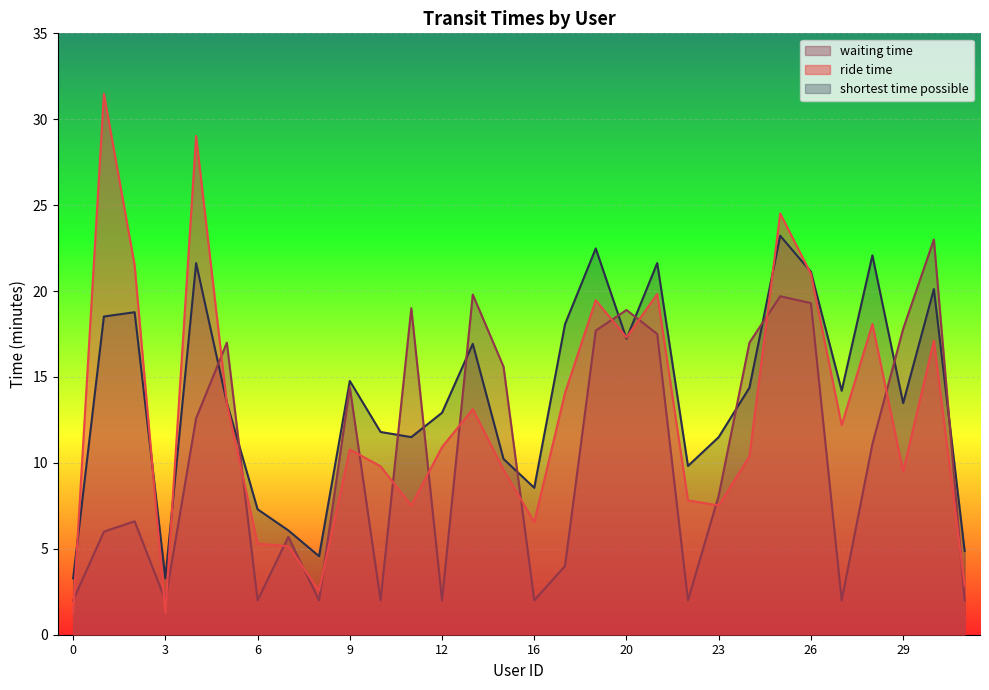

What is the difference between the waiting time values at 8 and 23?

6.1